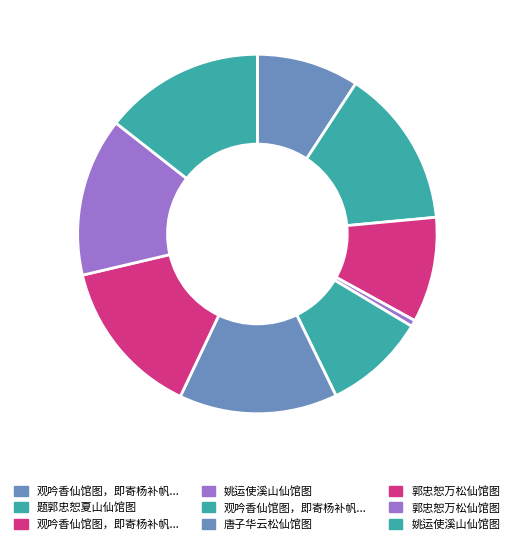

Which category has the biggest portion of the pie?

姚运使溪山仙馆图